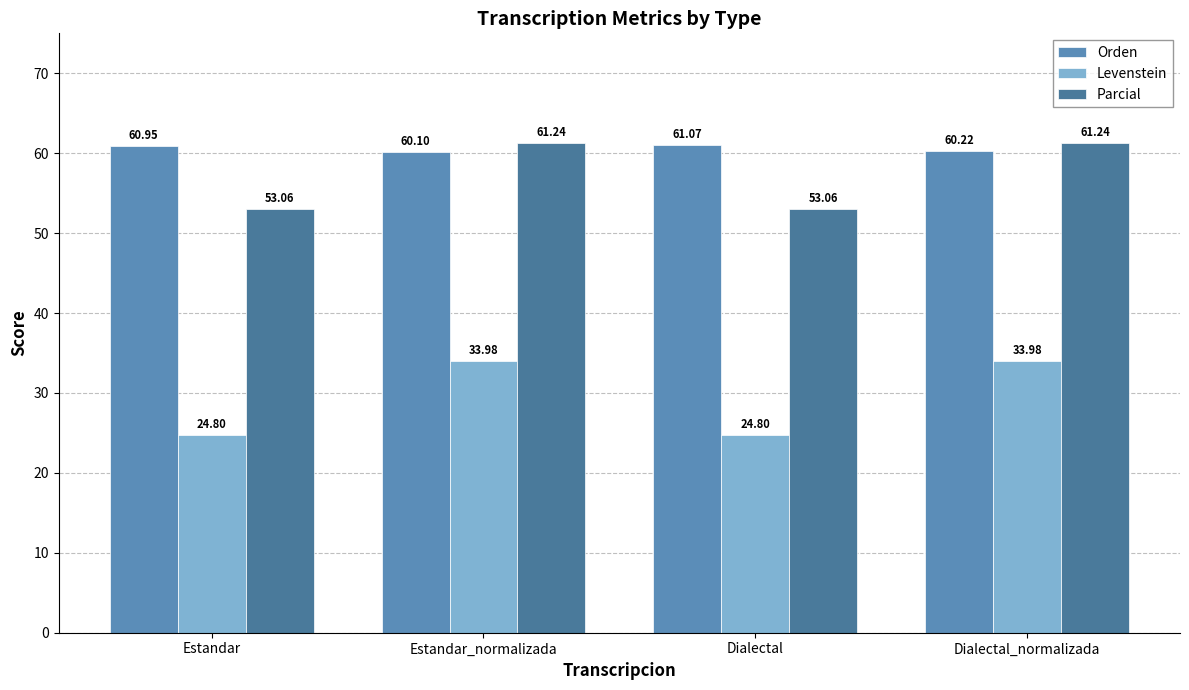

At which label does Parcial first exceed 61?

Estandar_normalizada